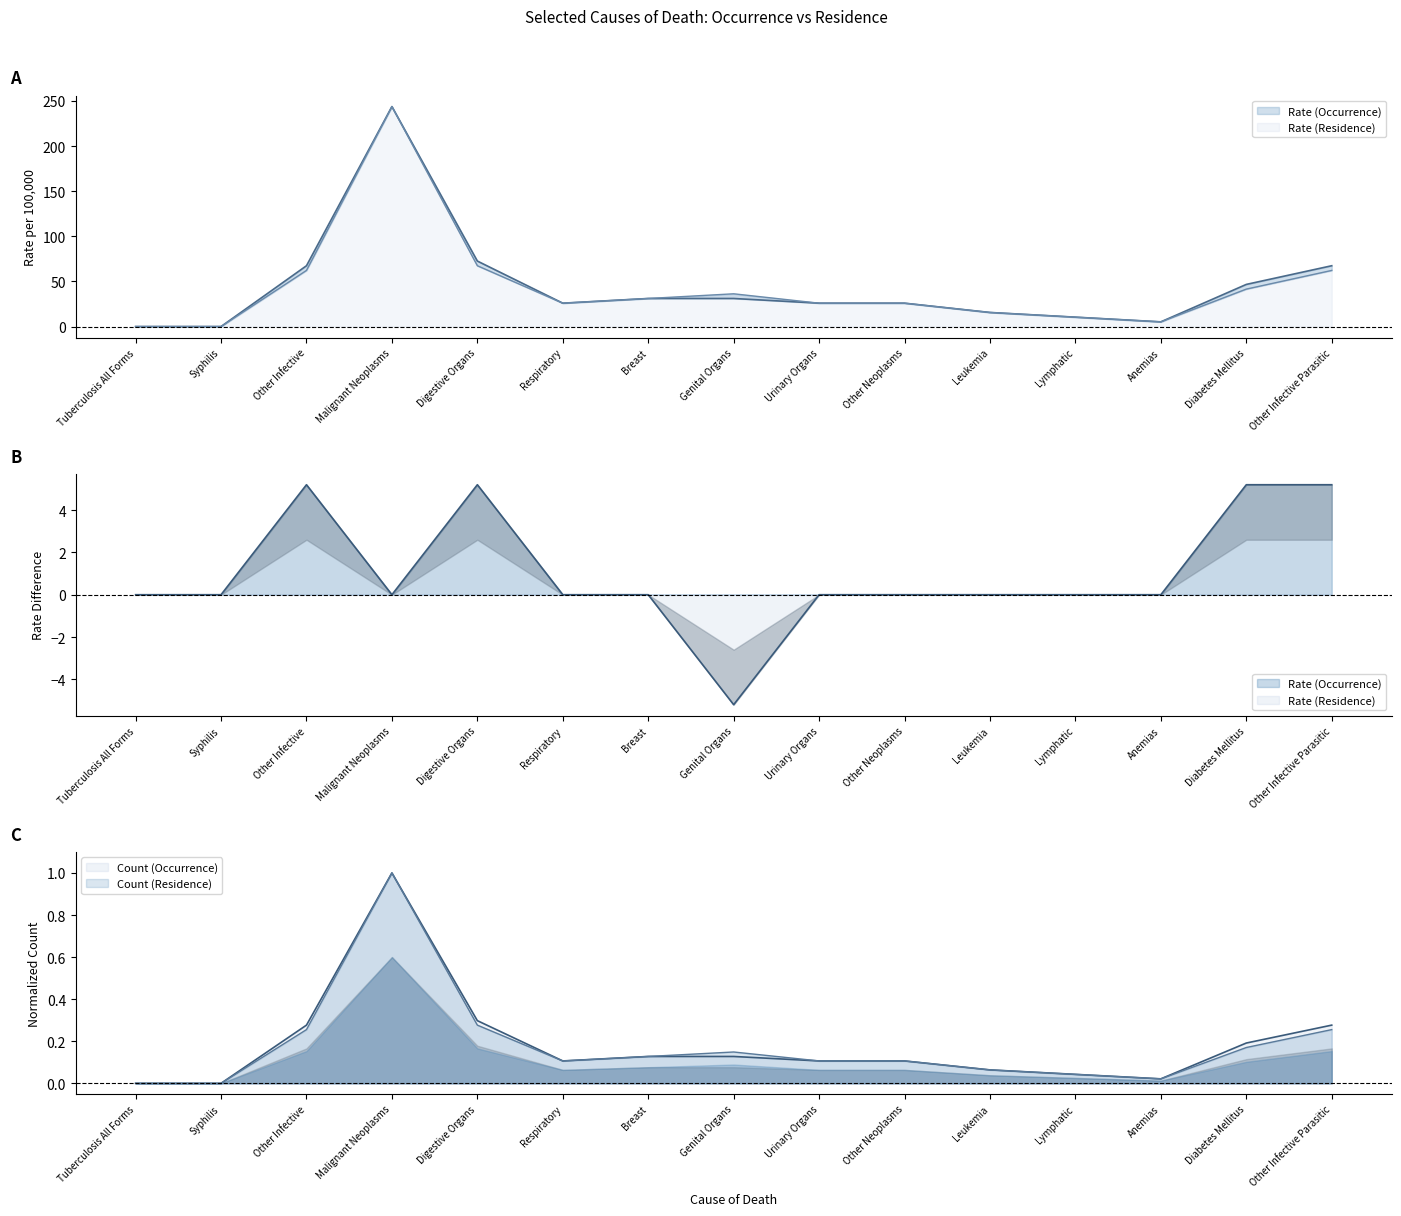

What is the label of the 11th point from the right?

Digestive Organs